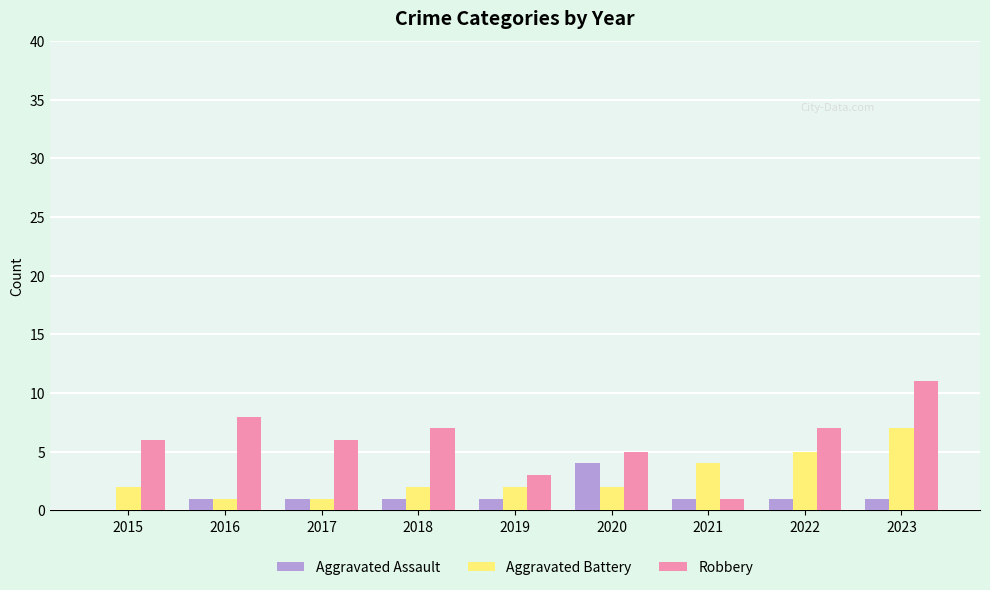

At which category is the sum across all series the highest?

2023